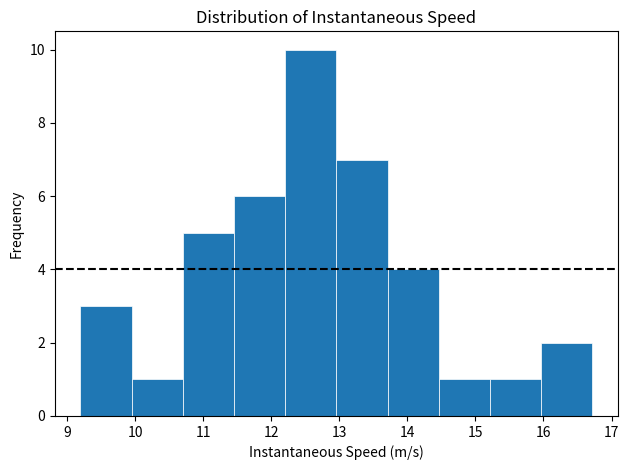

How tall is the bar that spans 15.2 to 16.0 on the x-axis? Neither the bar edges nor the heights are printed on the chart, so give them approximately, as read against the axes.

1